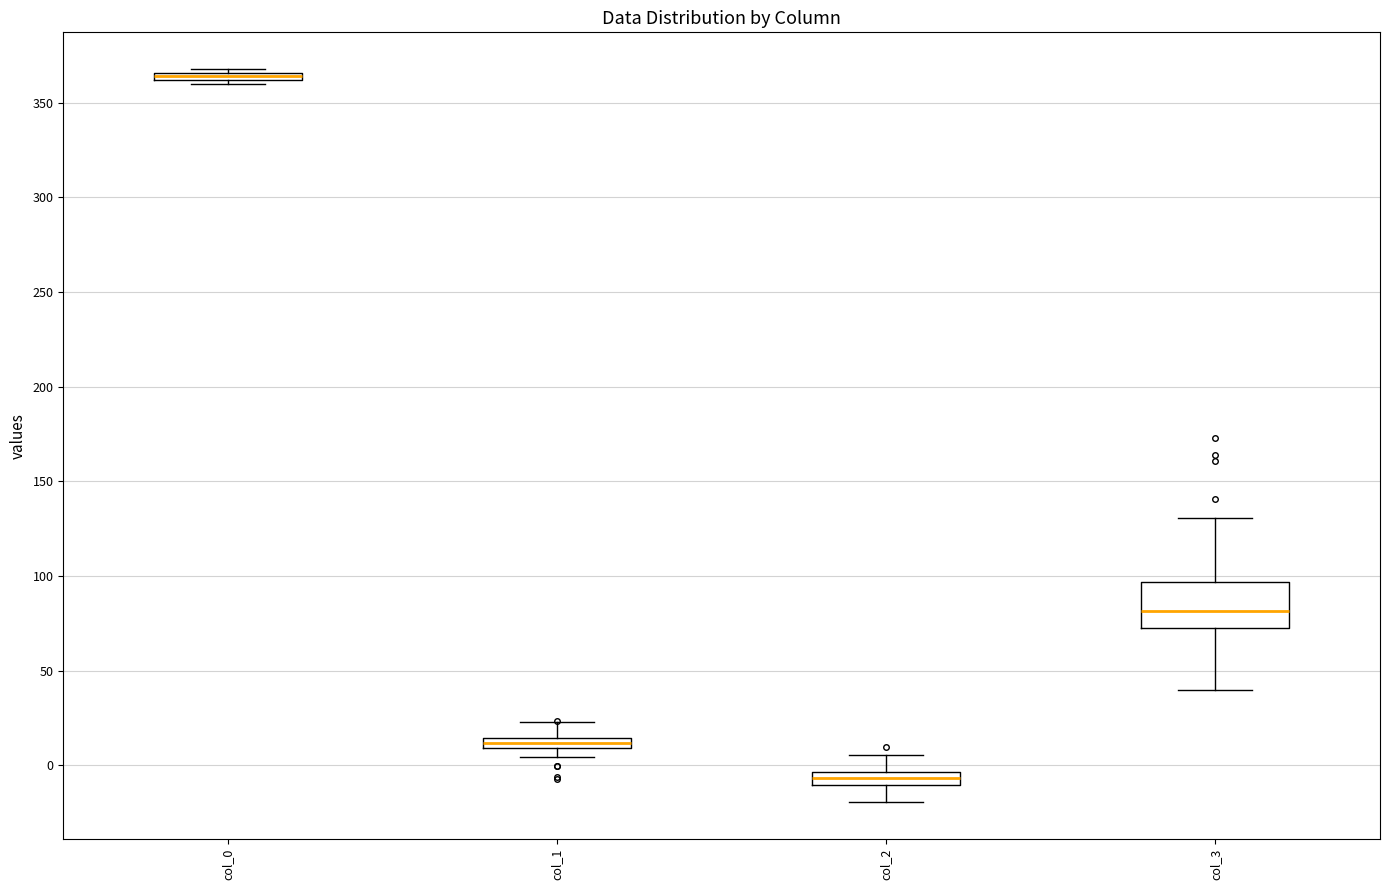

Where does the median line of the box for col_3 sit on the y-axis? The values are not printed on the chart, so give them approximately, as read against the axis.

80